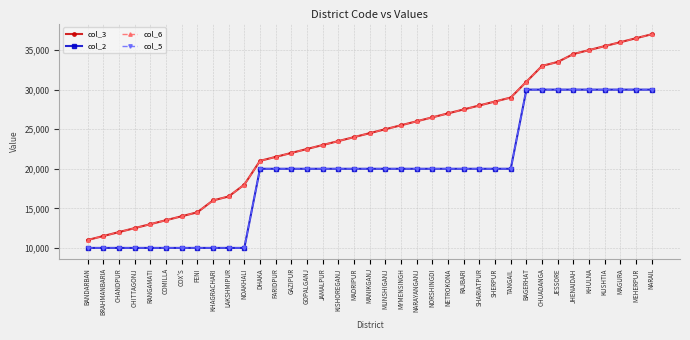

The col_6 series shows 16185 at MYMENSINGH. True or false?

False